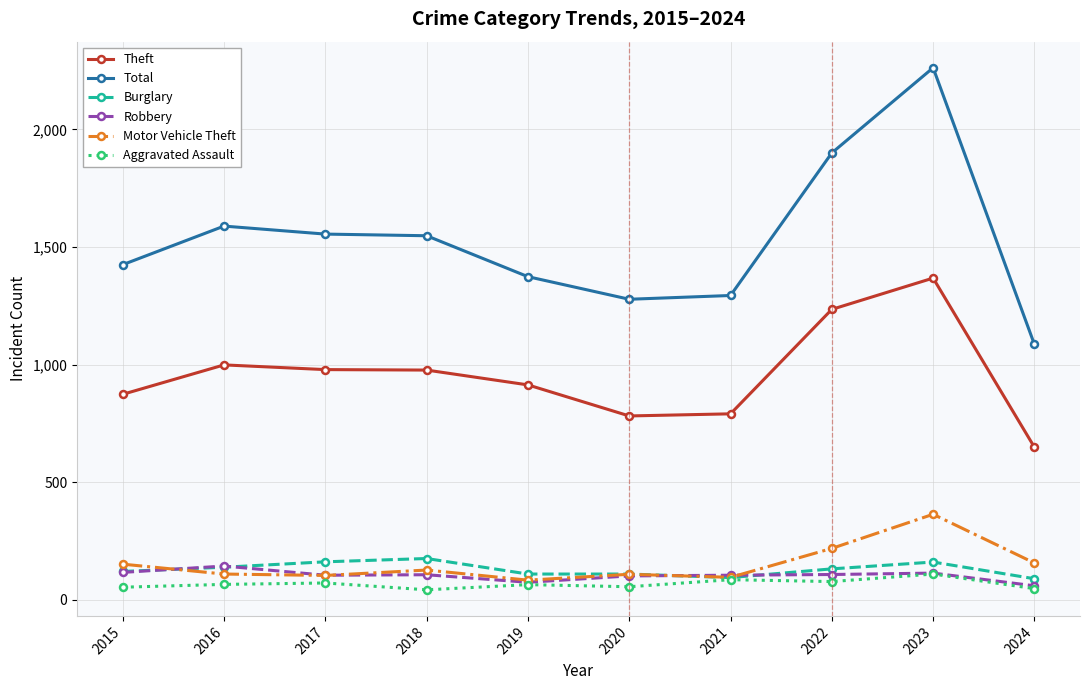

How many values in the Total series are below 1548?

5